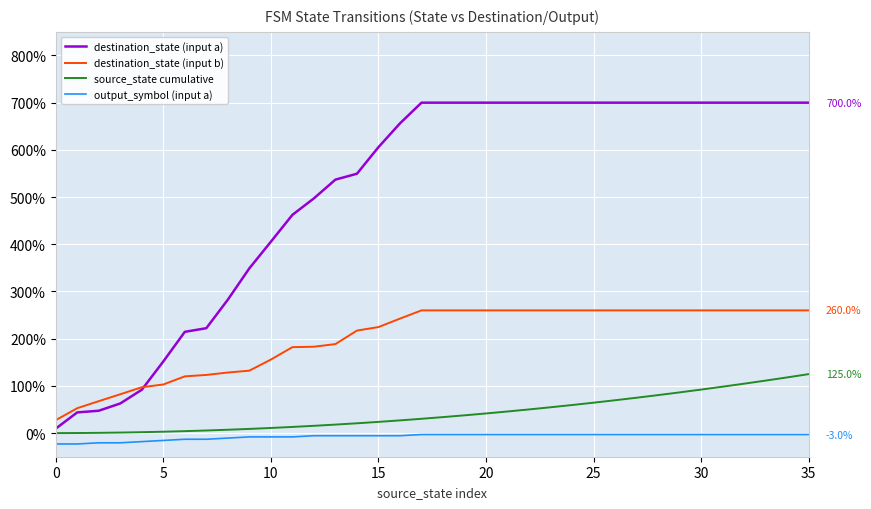

List the series in order of their peak value, highest first.

destination_state (input a), destination_state (input b), source_state cumulative, output_symbol (input a)